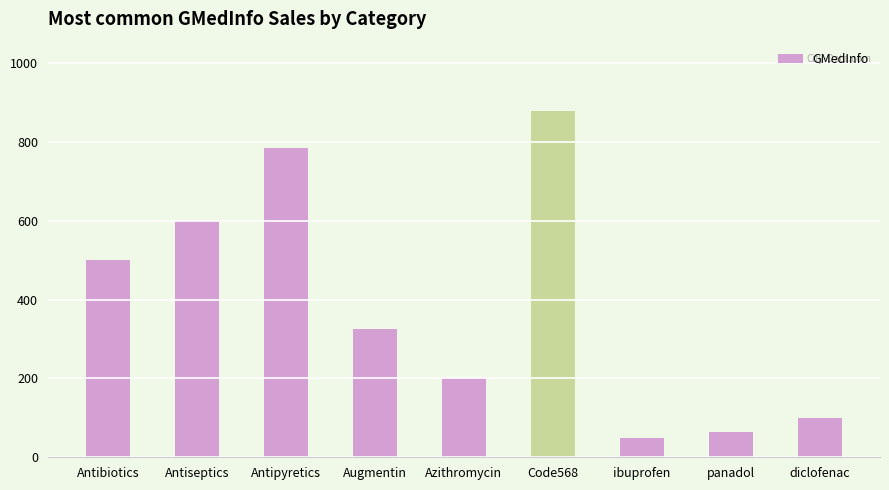

Are the bars horizontal?

No